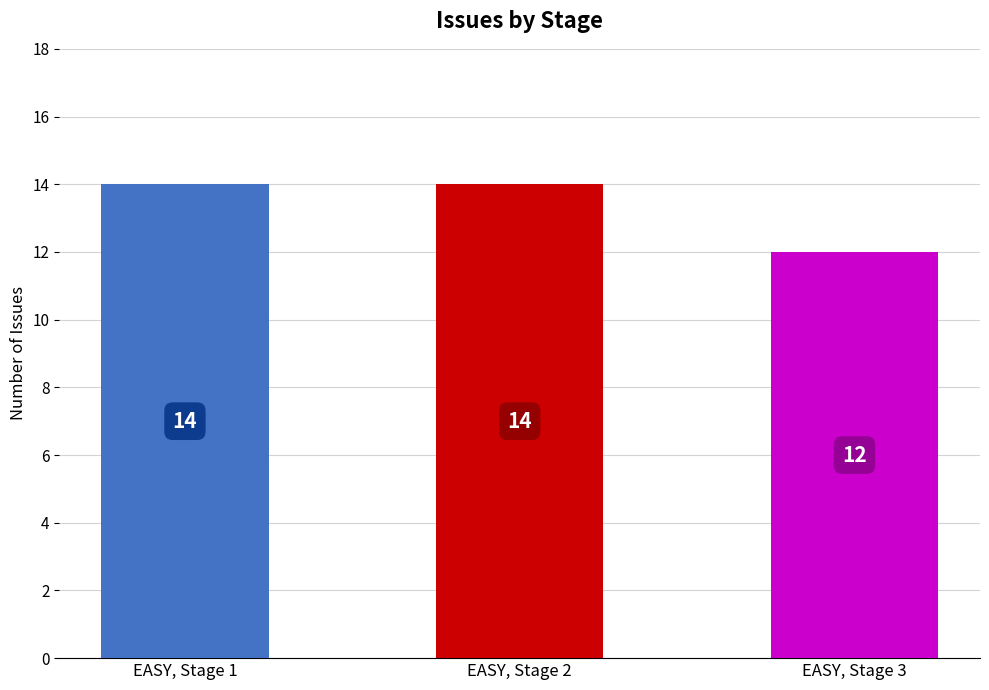

How many values are between 12 and 14?

3